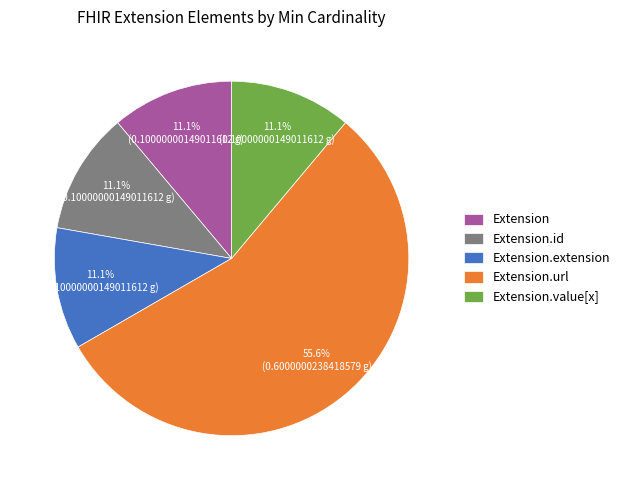

How many slices are in this pie chart?

5